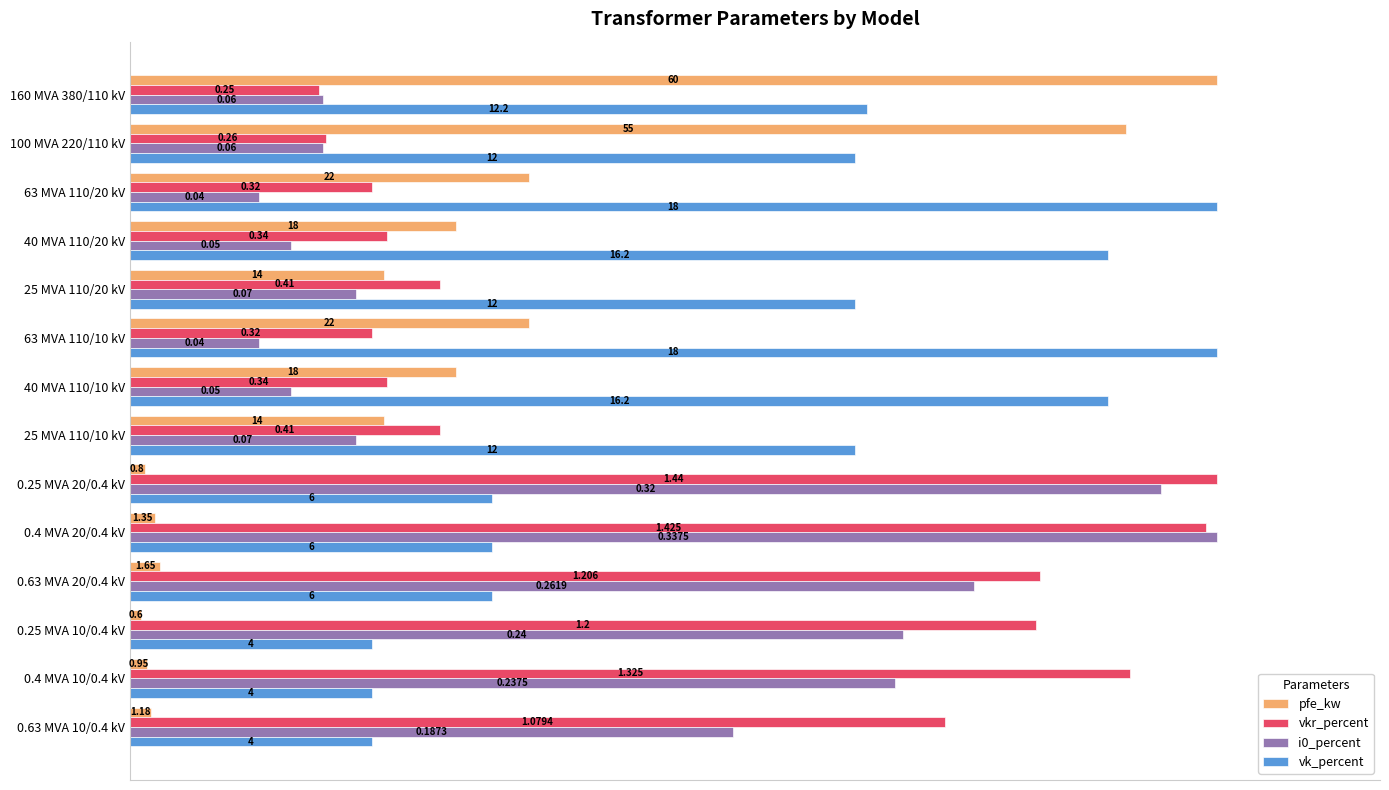

What are all the series names shown in the legend?

pfe_kw, vkr_percent, i0_percent, vk_percent